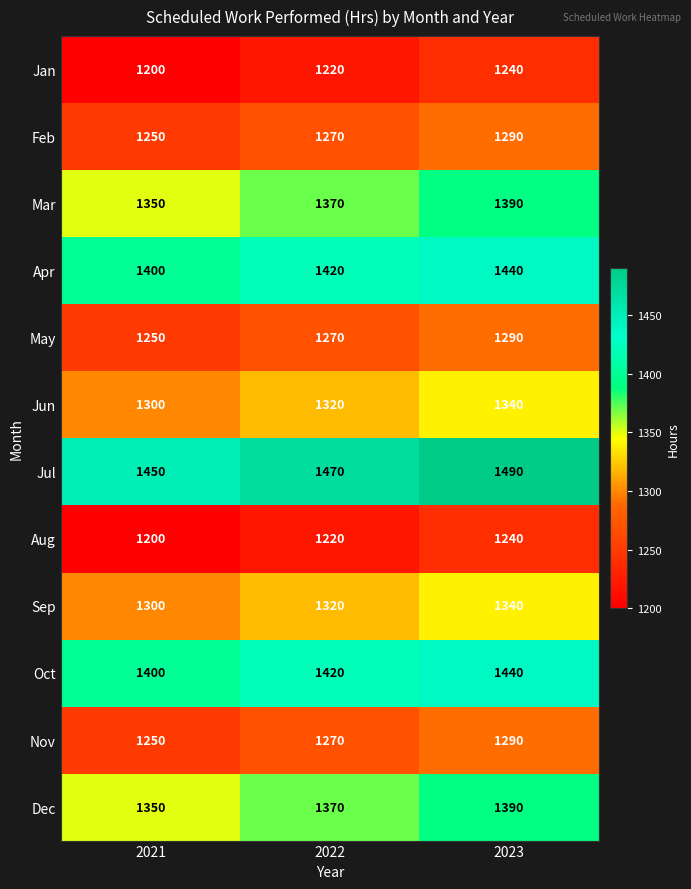

What is the difference between the highest and lowest values at 2023?

250